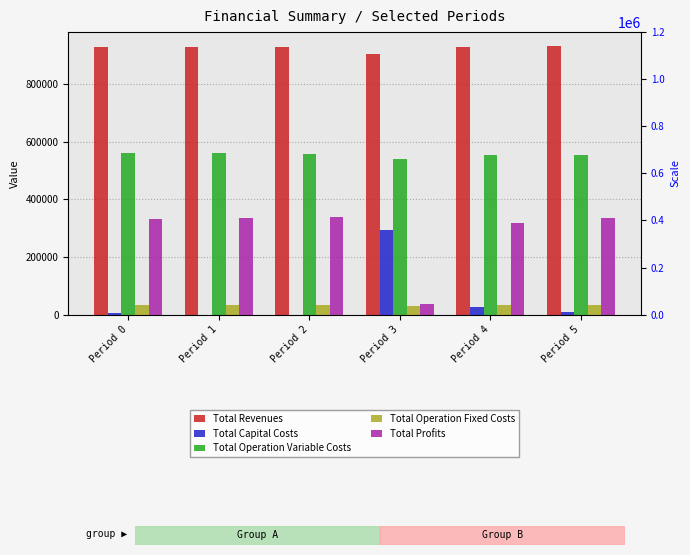

Which category has the lowest value in the Total Operation Variable Costs series?

Period 3